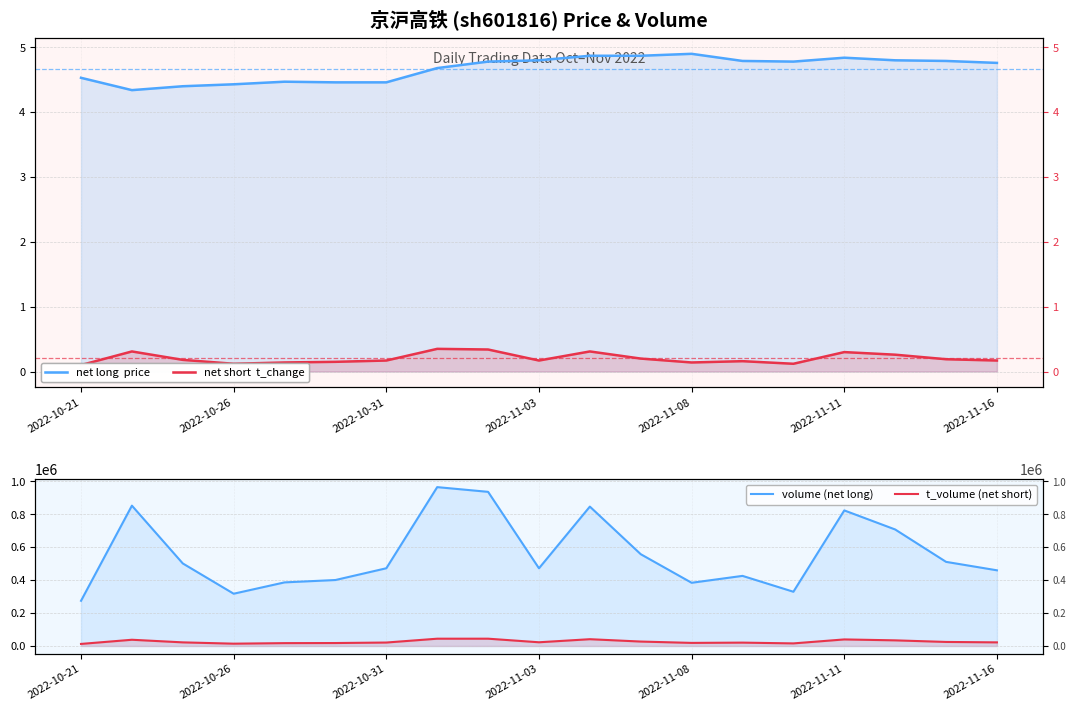

What is the difference between the t_volume (net short) values at 2022-10-26 and 16?

3614.0